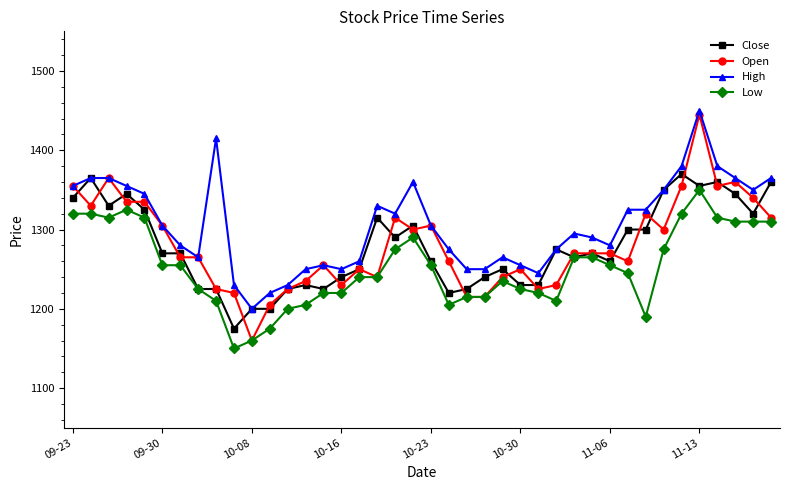

Which series has the widest spread of values?

Open